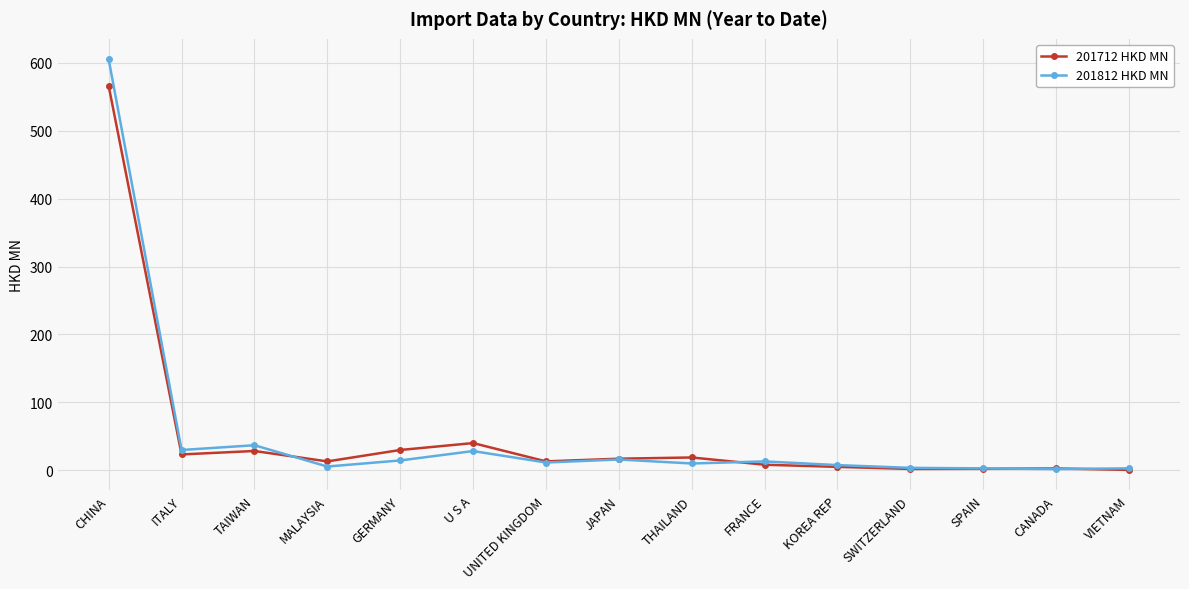

What is the maximum value for 201712 HKD MN?

565.5